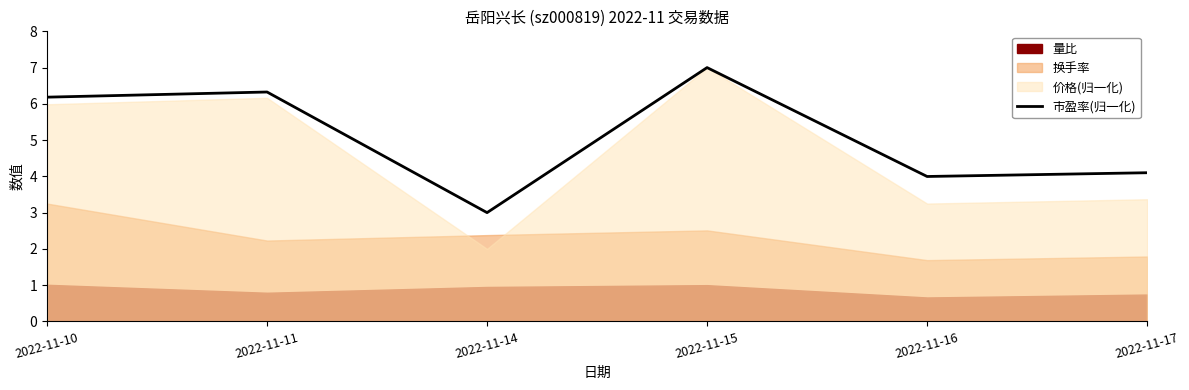

The value of 市盈率(归一化) at 2022-11-11 is 6.3. True or false?

True